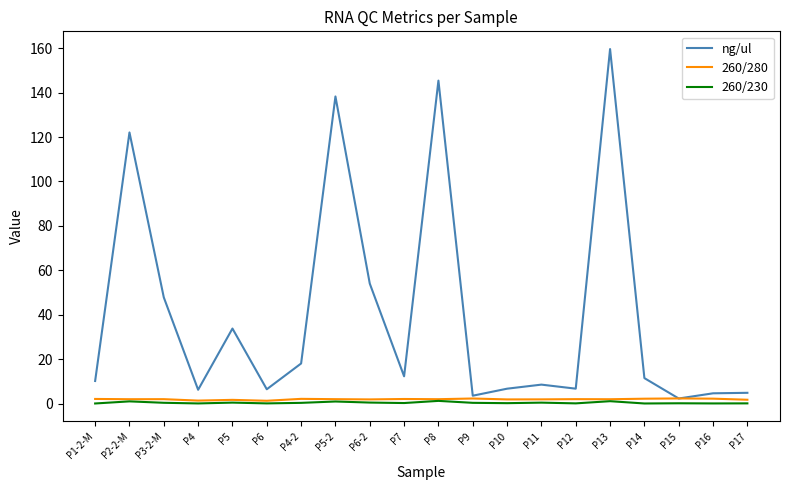

At which category is the sum across all series the highest?

P13